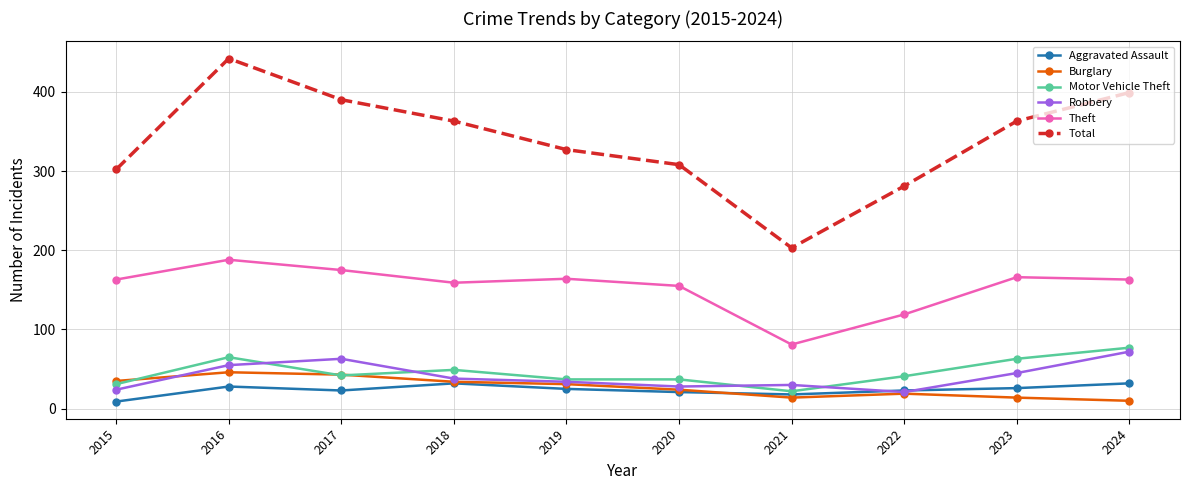

What is the total value across all series at 2021?

368